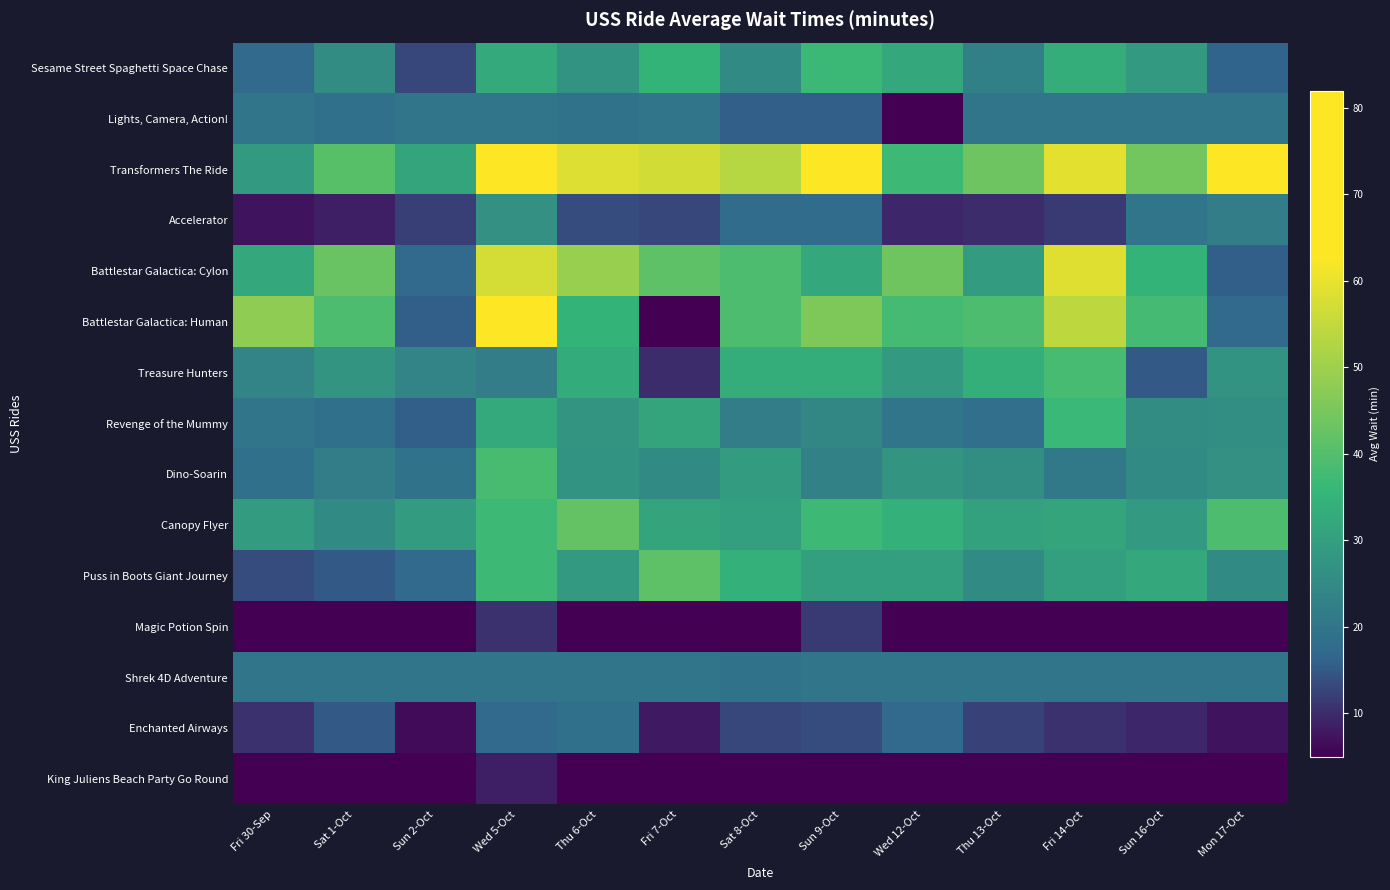

Reading left to right, extract all data points from this chart.

Sesame Street Spaghetti Space Chase: Fri 30-Sep=17.1	Sat 1-Oct=25.7	Sun 2-Oct=12.9	Wed 5-Oct=32.9	Thu 6-Oct=27.1	Fri 7-Oct=35.0	Sat 8-Oct=25.0	Sun 9-Oct=36.7	Wed 12-Oct=32.1	Thu 13-Oct=22.5	Fri 14-Oct=33.6	Sun 16-Oct=28.6	Mon 17-Oct=16.4
Lights, Camera, Action!: Fri 30-Sep=20.0	Sat 1-Oct=18.6	Sun 2-Oct=20.0	Wed 5-Oct=20.0	Thu 6-Oct=19.3	Fri 7-Oct=20.0	Sat 8-Oct=15.7	Sun 9-Oct=15.7	Wed 12-Oct=5.0	Thu 13-Oct=20.0	Fri 14-Oct=20.0	Sun 16-Oct=20.0	Mon 17-Oct=20.0
Transformers The Ride: Fri 30-Sep=28.6	Sat 1-Oct=40.7	Sun 2-Oct=31.4	Wed 5-Oct=75.0	Thu 6-Oct=58.3	Fri 7-Oct=57.0	Sat 8-Oct=53.3	Sun 9-Oct=63.6	Wed 12-Oct=37.1	Thu 13-Oct=43.3	Fri 14-Oct=59.2	Sun 16-Oct=44.3	Mon 17-Oct=63.3
Accelerator: Fri 30-Sep=7.1	Sat 1-Oct=8.6	Sun 2-Oct=12.1	Wed 5-Oct=26.4	Thu 6-Oct=13.6	Fri 7-Oct=13.0	Sat 8-Oct=17.9	Sun 9-Oct=17.9	Wed 12-Oct=9.3	Thu 13-Oct=10.0	Fri 14-Oct=11.4	Sun 16-Oct=20.0	Mon 17-Oct=22.1
Battlestar Galactica: Cylon: Fri 30-Sep=32.1	Sat 1-Oct=43.0	Sun 2-Oct=17.1	Wed 5-Oct=57.1	Thu 6-Oct=49.3	Fri 7-Oct=41.7	Sat 8-Oct=39.0	Sun 9-Oct=32.1	Wed 12-Oct=43.6	Thu 13-Oct=29.2	Fri 14-Oct=58.6	Sun 16-Oct=35.0	Mon 17-Oct=15.7
Battlestar Galactica: Human: Fri 30-Sep=47.9	Sat 1-Oct=39.0	Sun 2-Oct=15.7	Wed 5-Oct=82.1	Thu 6-Oct=35.0	Fri 7-Oct=5.0	Sat 8-Oct=39.0	Sun 9-Oct=45.7	Wed 12-Oct=37.9	Thu 13-Oct=39.2	Fri 14-Oct=54.3	Sun 16-Oct=37.9	Mon 17-Oct=17.1
Treasure Hunters: Fri 30-Sep=23.6	Sat 1-Oct=27.5	Sun 2-Oct=23.6	Wed 5-Oct=22.1	Thu 6-Oct=33.0	Fri 7-Oct=10.0	Sat 8-Oct=33.6	Sun 9-Oct=33.6	Wed 12-Oct=28.6	Thu 13-Oct=34.2	Fri 14-Oct=38.3	Sun 16-Oct=15.0	Mon 17-Oct=27.1
Revenge of the Mummy: Fri 30-Sep=20.0	Sat 1-Oct=18.6	Sun 2-Oct=15.7	Wed 5-Oct=32.9	Thu 6-Oct=27.5	Fri 7-Oct=31.2	Sat 8-Oct=22.1	Sun 9-Oct=24.3	Wed 12-Oct=20.0	Thu 13-Oct=18.3	Fri 14-Oct=36.4	Sun 16-Oct=25.7	Mon 17-Oct=25.8
Dino-Soarin: Fri 30-Sep=18.6	Sat 1-Oct=22.0	Sun 2-Oct=19.3	Wed 5-Oct=38.6	Thu 6-Oct=27.1	Fri 7-Oct=25.0	Sat 8-Oct=29.3	Sun 9-Oct=22.9	Wed 12-Oct=27.9	Thu 13-Oct=25.8	Fri 14-Oct=20.7	Sun 16-Oct=25.0	Mon 17-Oct=26.4
Canopy Flyer: Fri 30-Sep=29.3	Sat 1-Oct=25.0	Sun 2-Oct=29.3	Wed 5-Oct=37.1	Thu 6-Oct=42.1	Fri 7-Oct=31.2	Sat 8-Oct=30.0	Sun 9-Oct=37.1	Wed 12-Oct=34.3	Thu 13-Oct=30.8	Fri 14-Oct=31.4	Sun 16-Oct=28.6	Mon 17-Oct=39.3
Puss in Boots Giant Journey: Fri 30-Sep=13.6	Sat 1-Oct=15.0	Sun 2-Oct=17.1	Wed 5-Oct=37.1	Thu 6-Oct=28.6	Fri 7-Oct=41.7	Sat 8-Oct=34.3	Sun 9-Oct=30.0	Wed 12-Oct=30.0	Thu 13-Oct=25.0	Fri 14-Oct=30.0	Sun 16-Oct=32.1	Mon 17-Oct=25.0
Magic Potion Spin: Fri 30-Sep=5.0	Sat 1-Oct=5.0	Sun 2-Oct=5.0	Wed 5-Oct=10.7	Thu 6-Oct=5.0	Fri 7-Oct=5.0	Sat 8-Oct=5.0	Sun 9-Oct=11.4	Wed 12-Oct=5.0	Thu 13-Oct=5.0	Fri 14-Oct=5.0	Sun 16-Oct=5.0	Mon 17-Oct=5.0
Shrek 4D Adventure: Fri 30-Sep=20.0	Sat 1-Oct=20.0	Sun 2-Oct=20.0	Wed 5-Oct=20.0	Thu 6-Oct=20.0	Fri 7-Oct=20.0	Sat 8-Oct=19.3	Sun 9-Oct=20.0	Wed 12-Oct=20.0	Thu 13-Oct=20.0	Fri 14-Oct=20.0	Sun 16-Oct=20.0	Mon 17-Oct=20.0
Enchanted Airways: Fri 30-Sep=10.7	Sat 1-Oct=15.0	Sun 2-Oct=6.4	Wed 5-Oct=17.1	Thu 6-Oct=18.6	Fri 7-Oct=8.0	Sat 8-Oct=12.9	Sun 9-Oct=13.6	Wed 12-Oct=17.1	Thu 13-Oct=12.5	Fri 14-Oct=10.7	Sun 16-Oct=9.3	Mon 17-Oct=7.1
King Juliens Beach Party Go Round: Fri 30-Sep=5.0	Sat 1-Oct=5.0	Sun 2-Oct=5.0	Wed 5-Oct=8.6	Thu 6-Oct=5.0	Fri 7-Oct=5.0	Sat 8-Oct=5.0	Sun 9-Oct=5.0	Wed 12-Oct=5.0	Thu 13-Oct=5.0	Fri 14-Oct=5.0	Sun 16-Oct=5.0	Mon 17-Oct=5.0